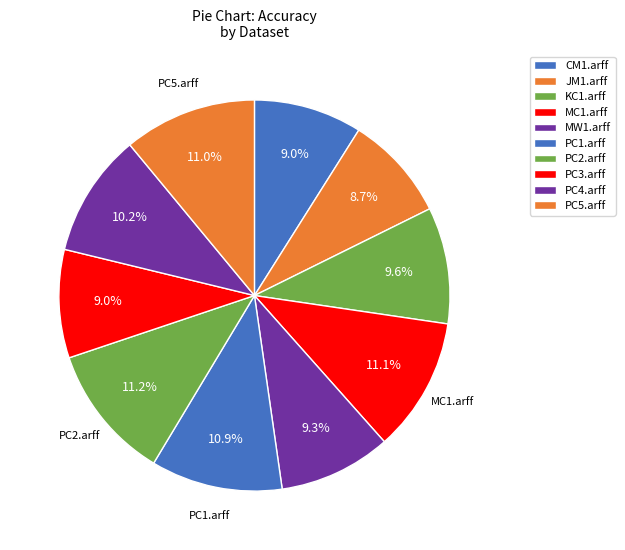

How many segments does this pie chart have?

10